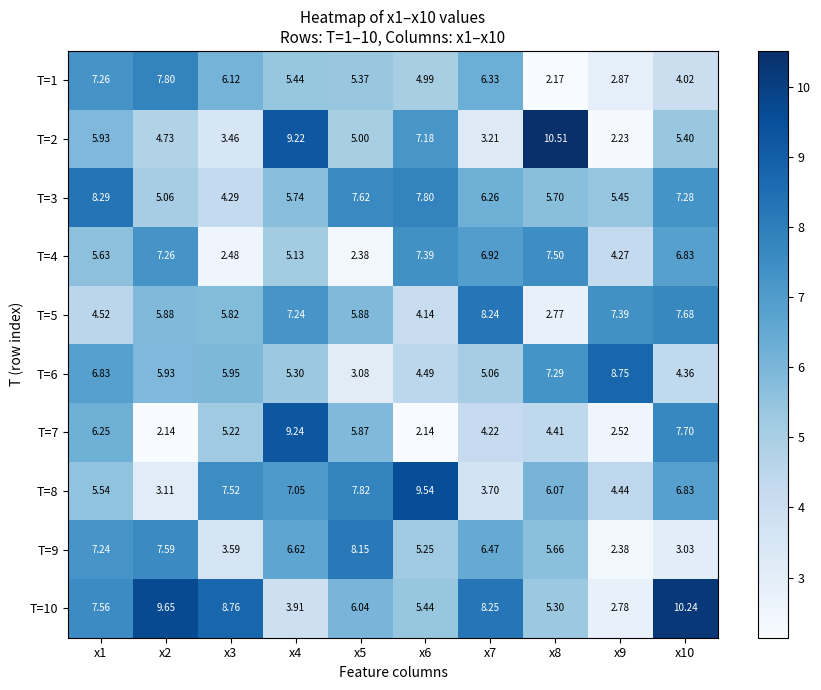

Is the value of T=5 at x8 greater than the value of T=10 at x7?

No